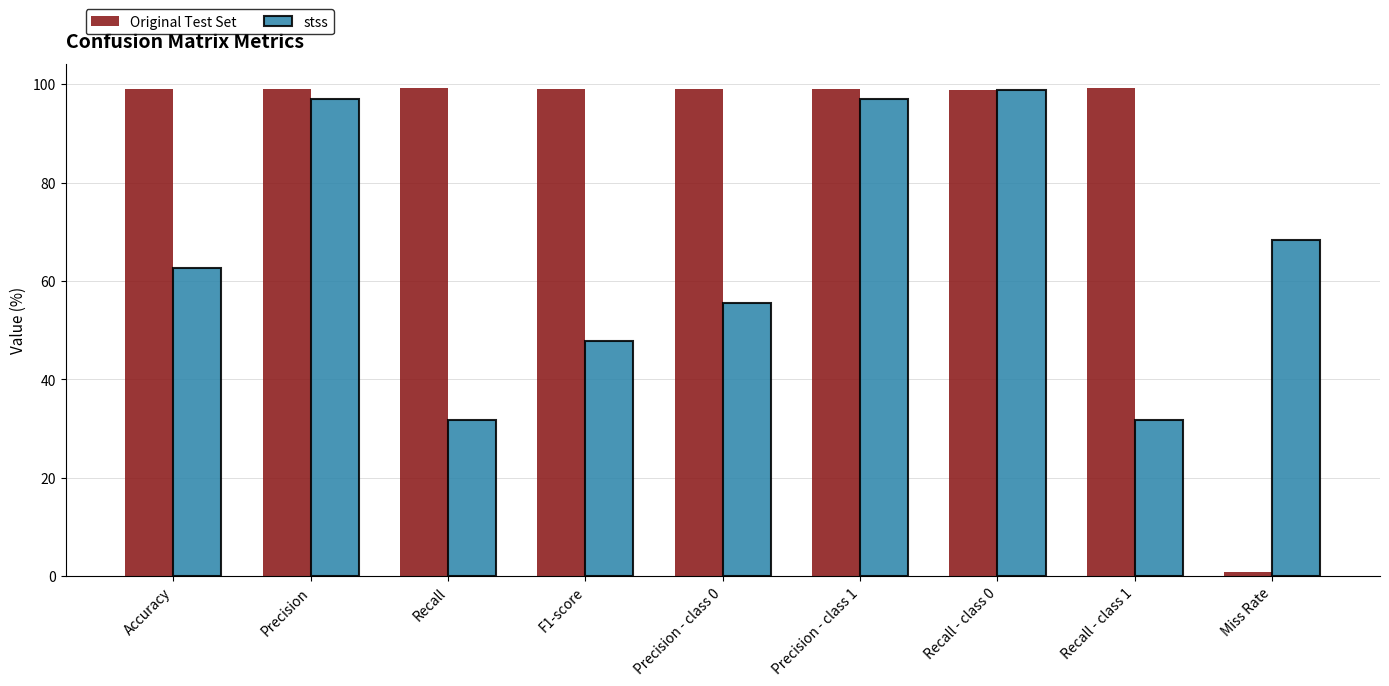

Is it true that Original Test Set equals 98.9 at Recall - class 0?

True